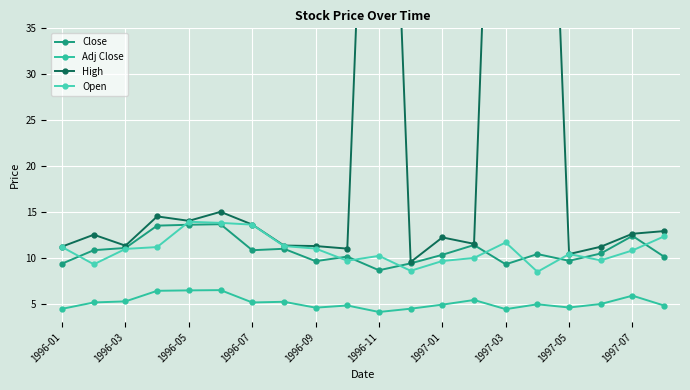

True or false: Open and Close cross at least once.

True